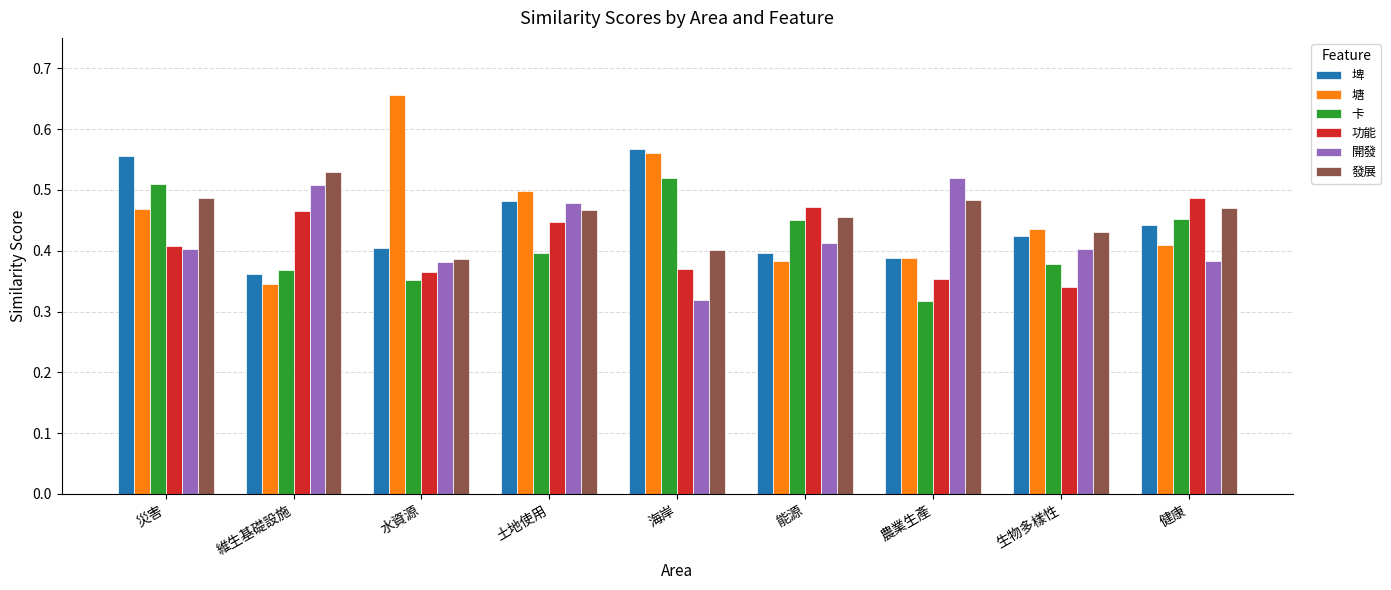

Which category has the highest value across all series?

水資源